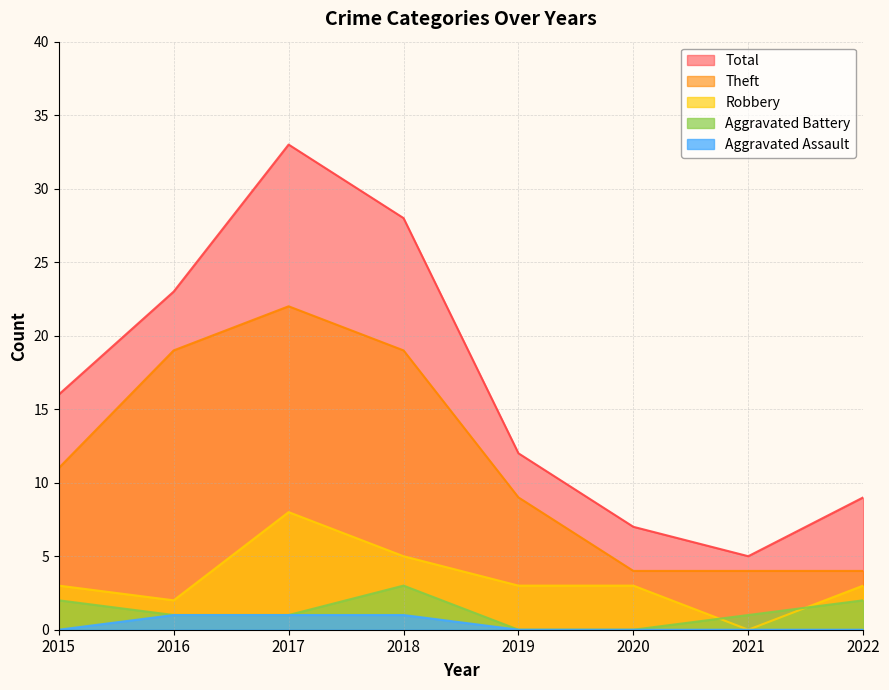

At which category does Theft reach its first local peak?

2017